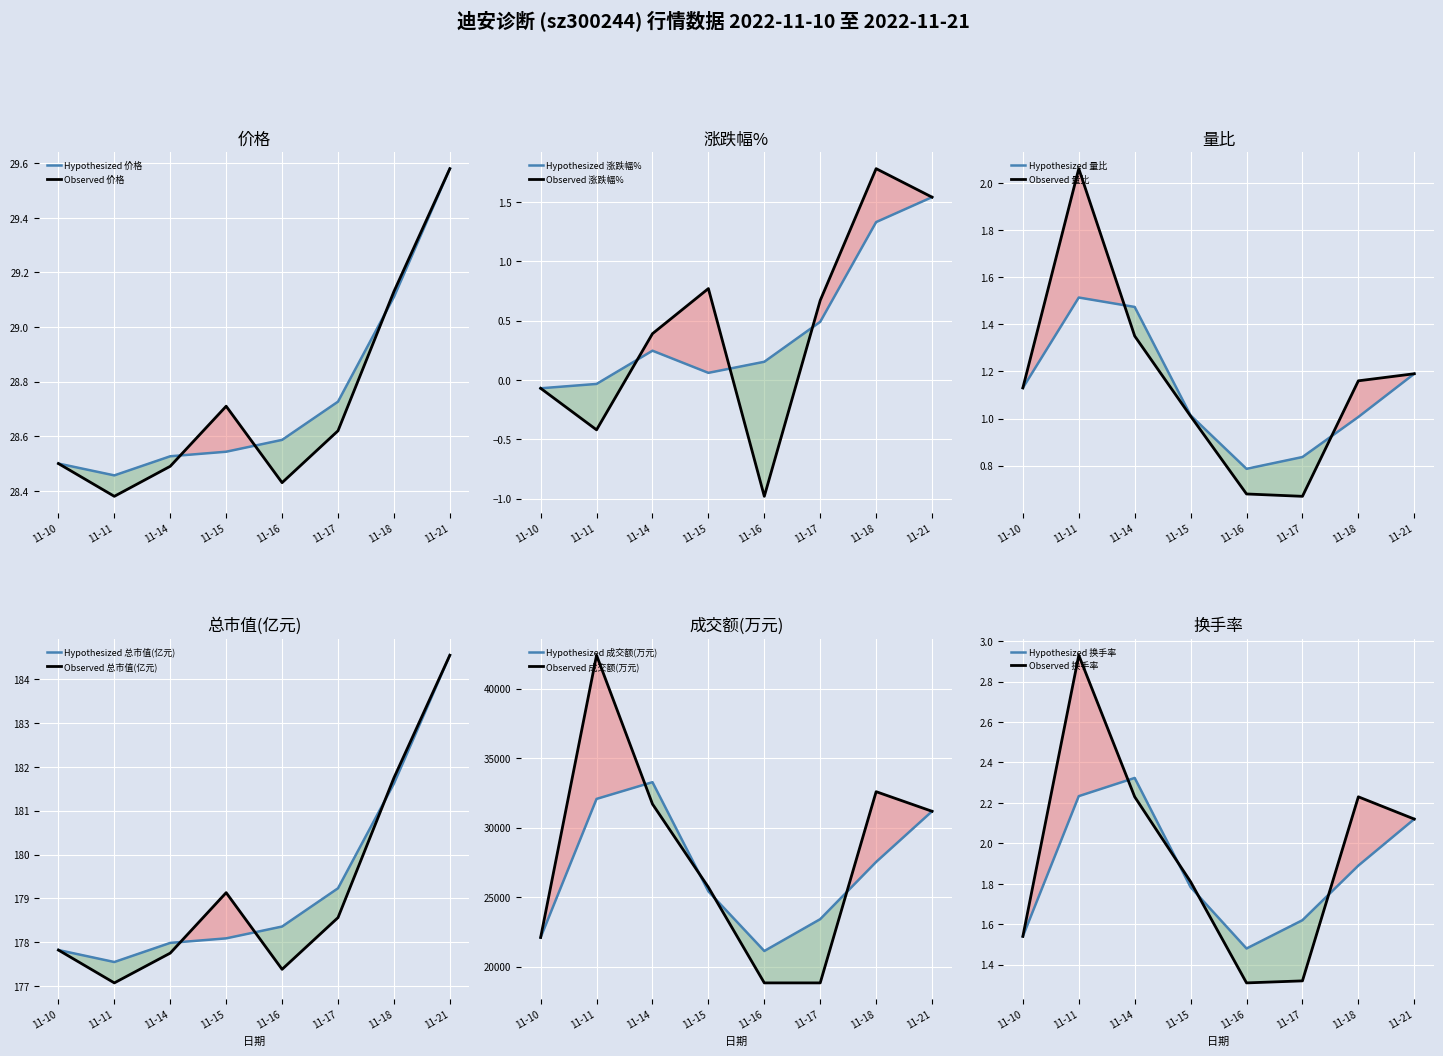

What is the difference between the maximum and minimum values in the 成交额(万元) series?

23563.0